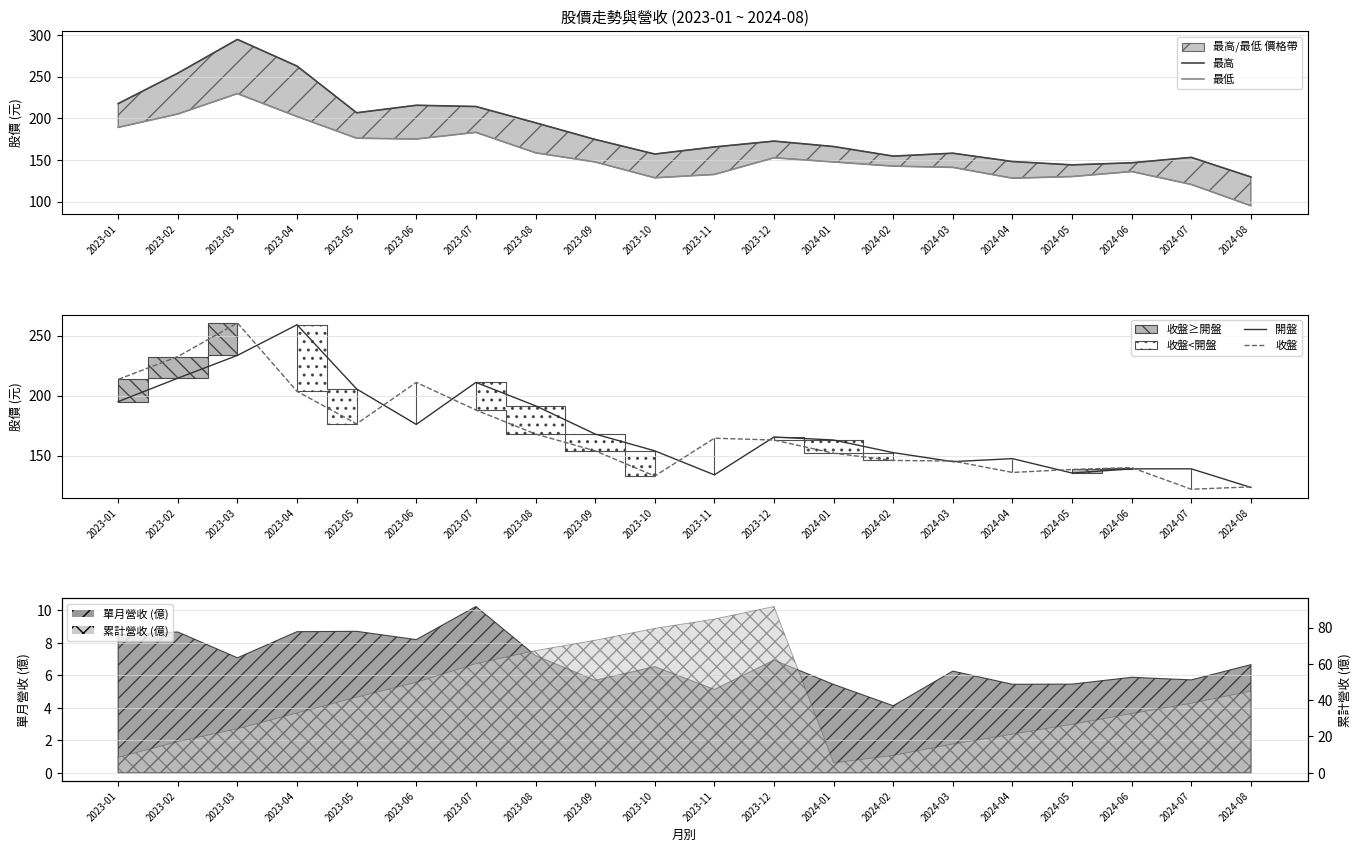

List the series in order of their peak value, lowest first.

最低, 開盤, 收盤, 最高